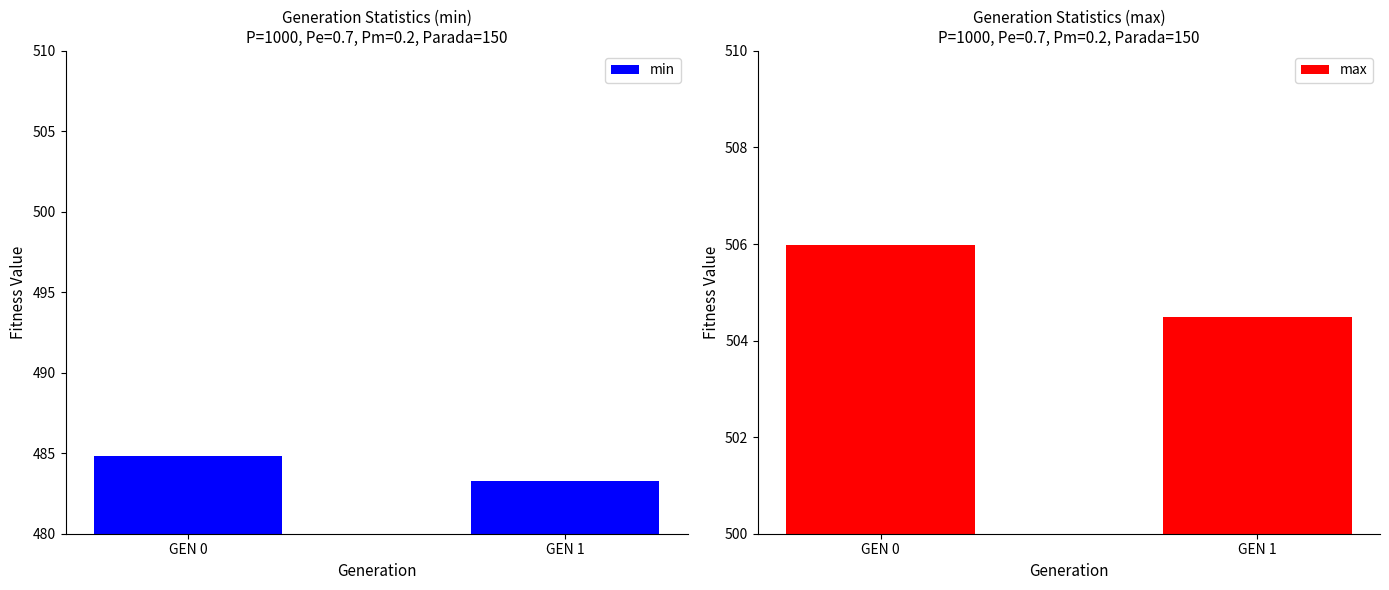

Are the bars grouped side by side (vs. stacked)?

Yes